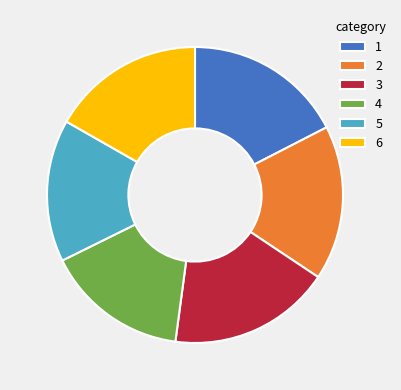

Approximately how many times larger is the value at 2 compared to 4?

1.1